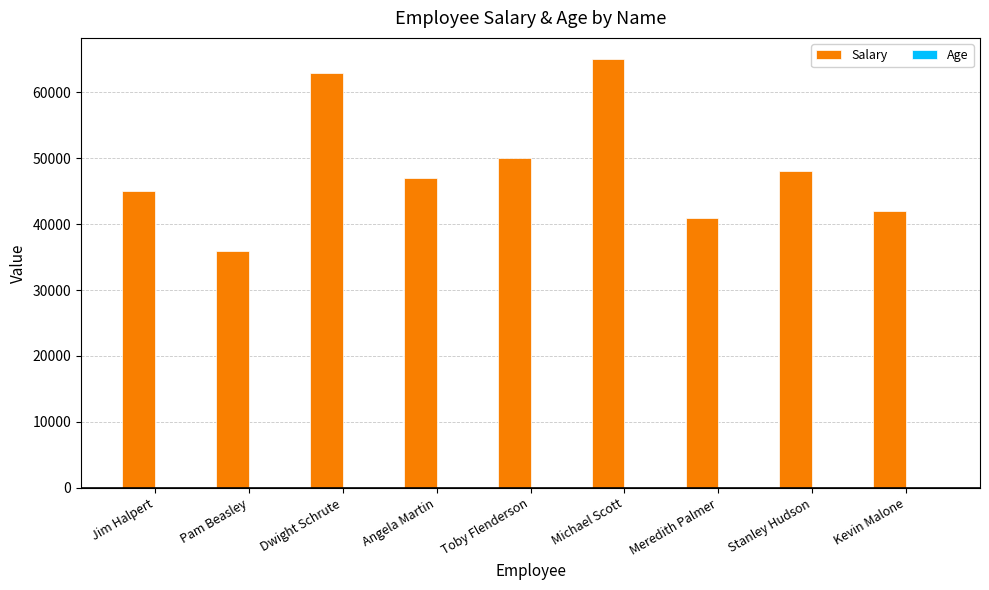

Which series changed the most between Toby Flenderson and Kevin Malone?

Salary